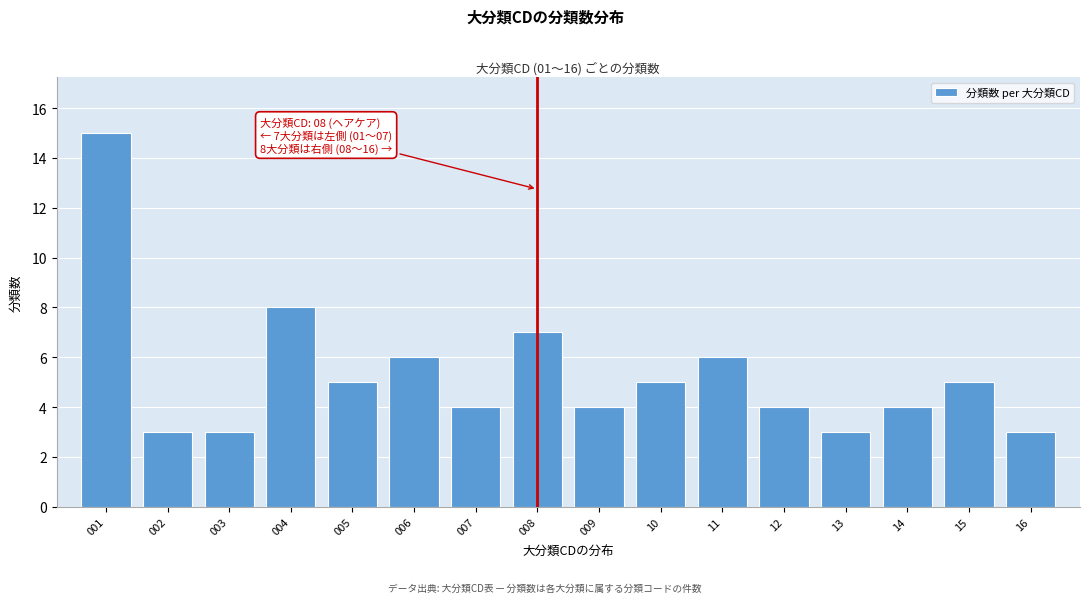

Reading left to right, list all the values displayed in this chart.

15	3	3	8	5	6	4	7	4	5	6	4	3	4	5	3